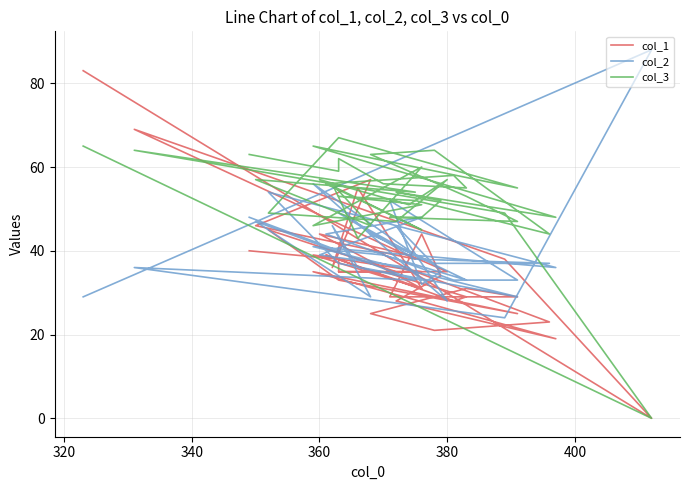

The col_2 series shows 15 at 35. True or false?

False